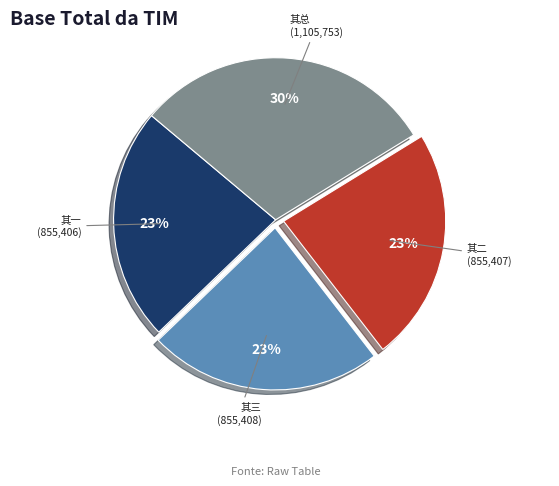

Does any single category account for the majority?

No